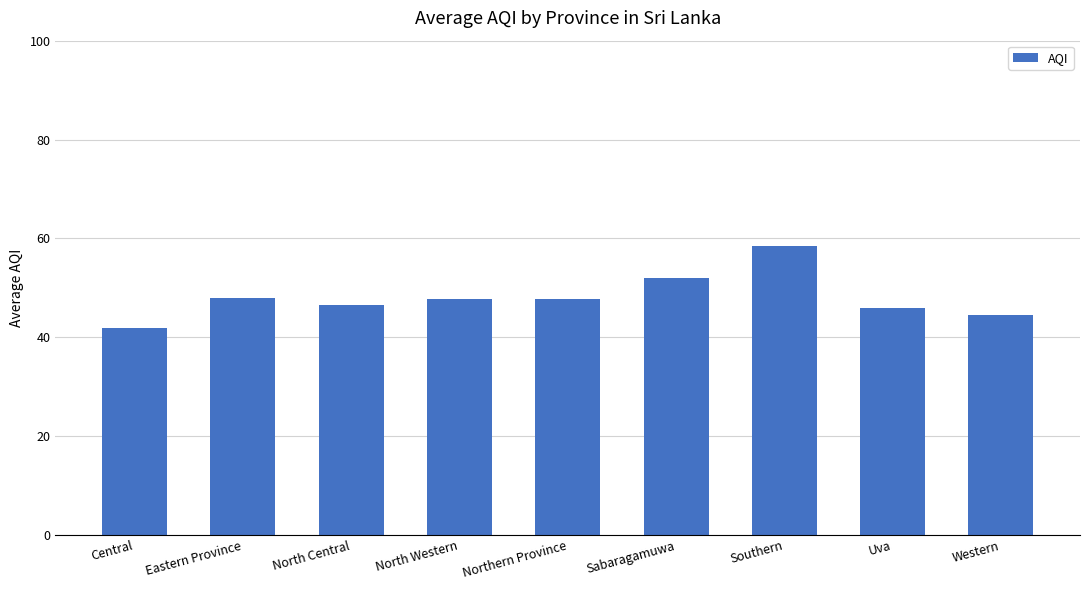

The value at North Western is 47.7. True or false?

True